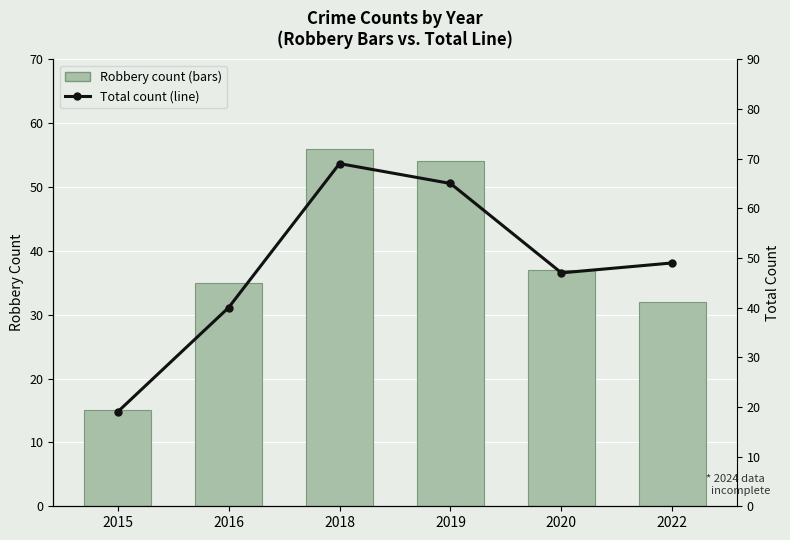

What is the difference between the maximum and minimum values in the Total count (line) series?

50